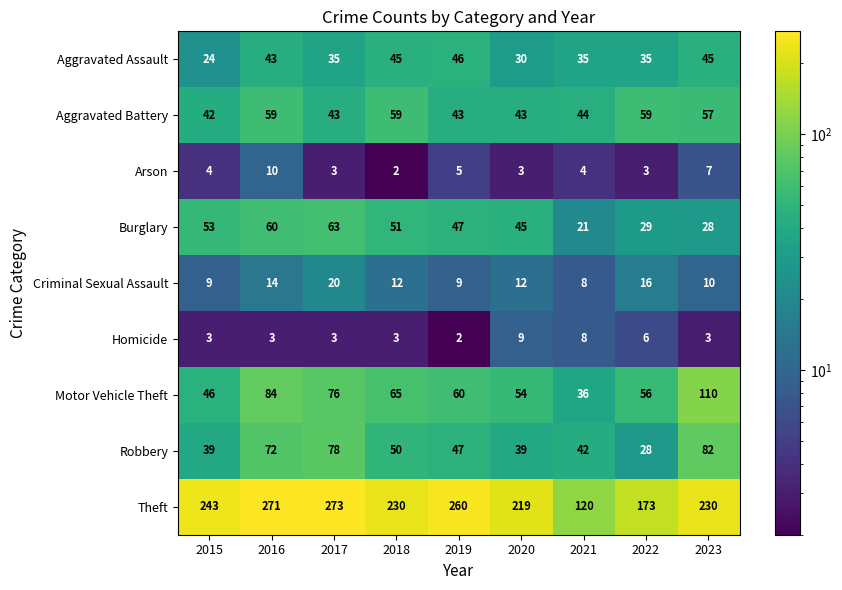

What is the difference between the Motor Vehicle Theft values at 2021 and 2023?

74